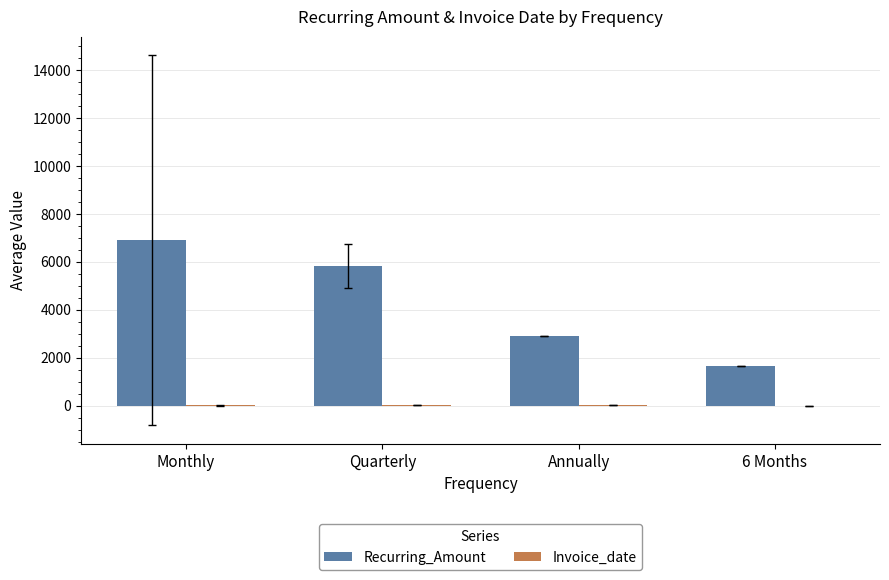

At which label is Recurring_Amount closest to 4276?

Annually